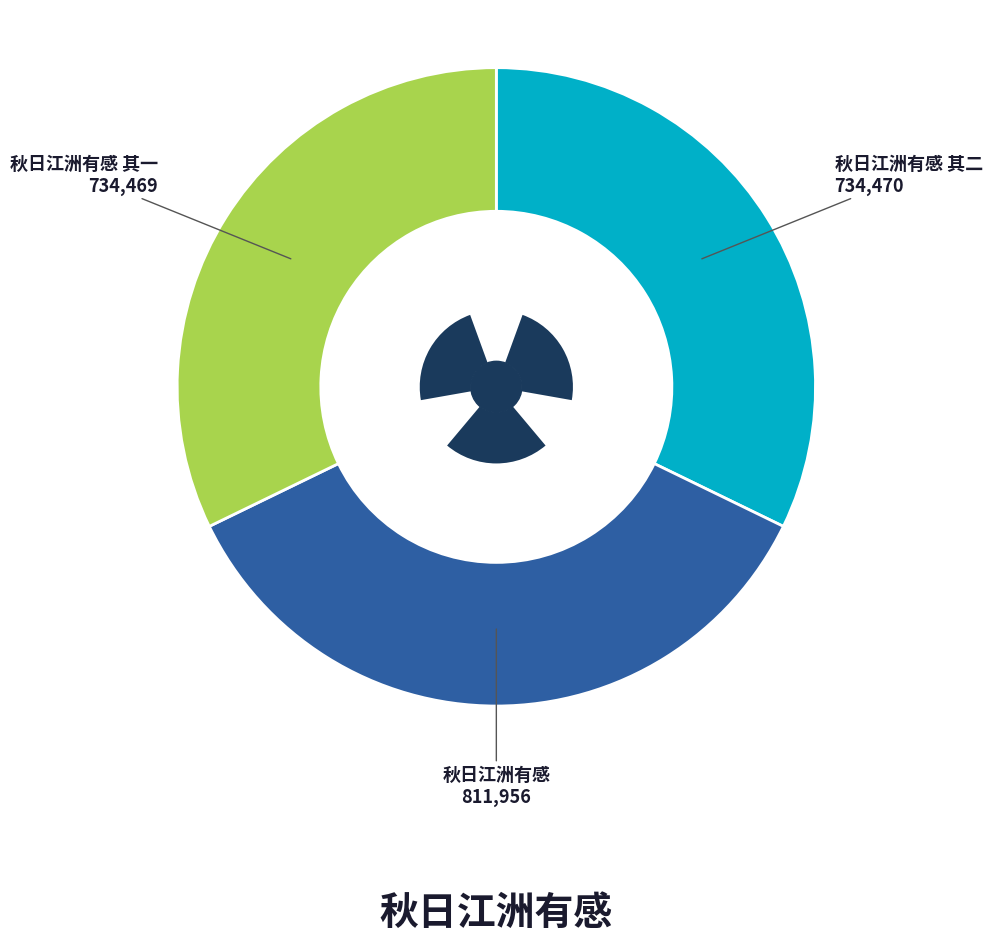

The 秋日江洲有感 其二 slice represents 44% of the pie. True or false?

False